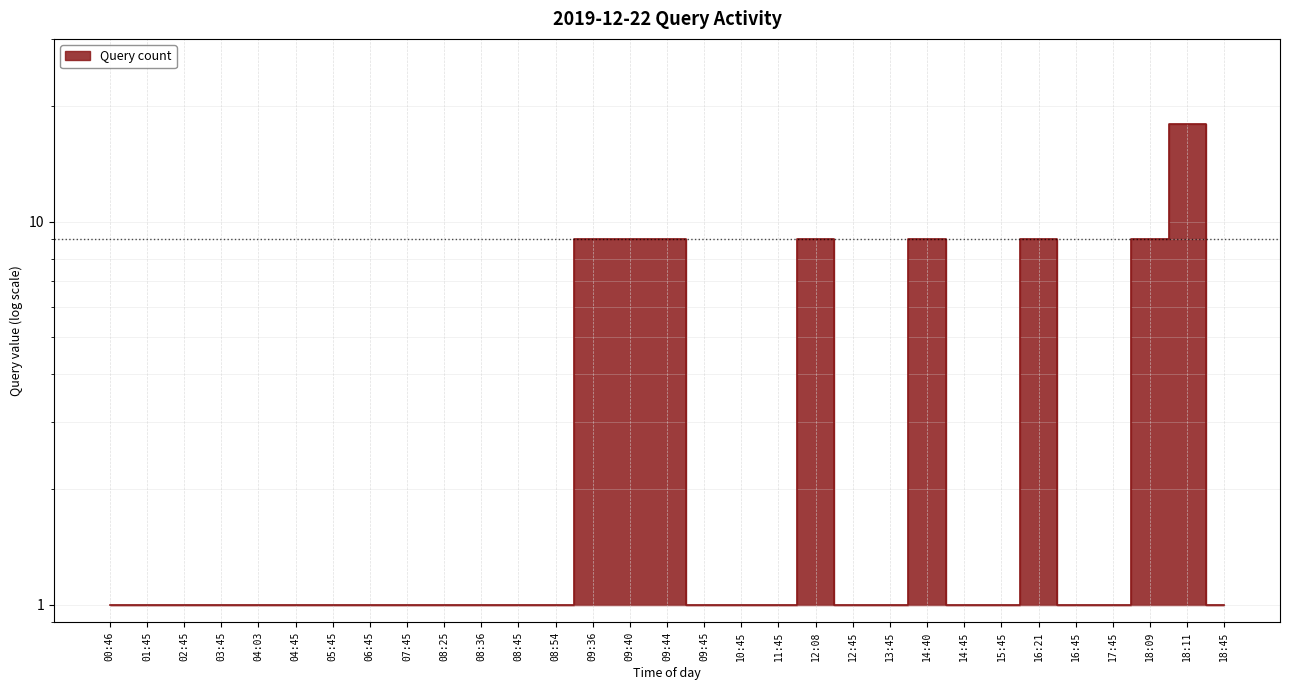

True or false: there are more than 0 points higher than both neighbors.

True